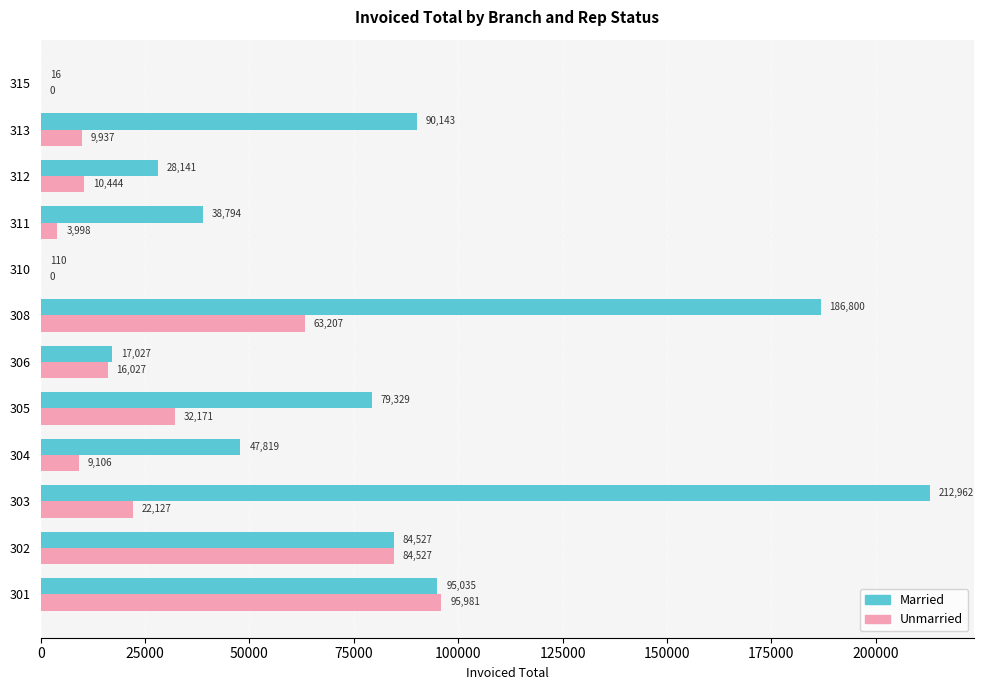

What value does the Unmarried series have at 302?

84526.6